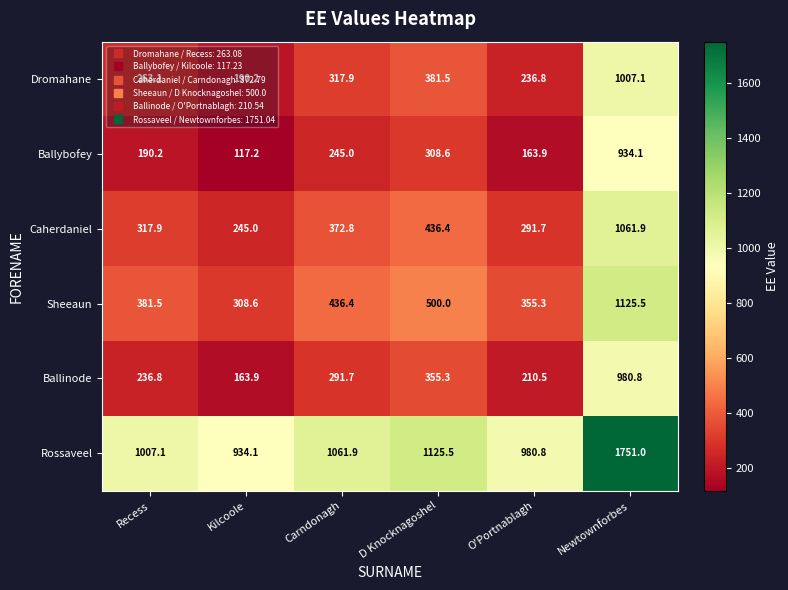

What is the greatest value displayed?

1751.0